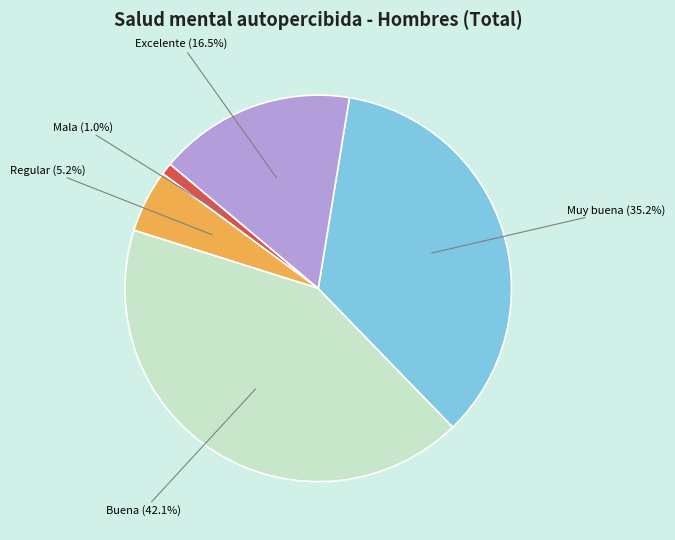

Is there any slice that represents more than half of the pie?

No